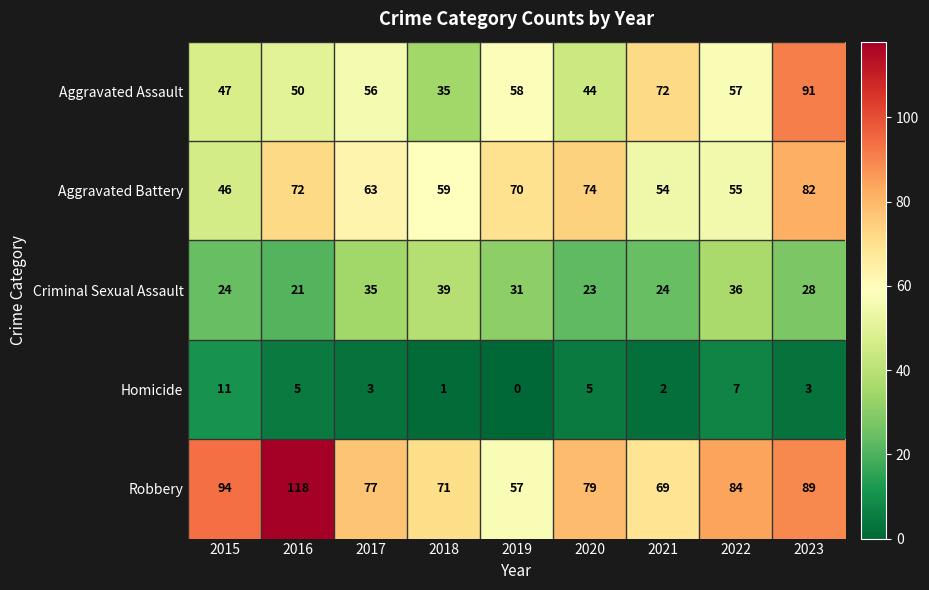

Where is Criminal Sexual Assault nearest to the value 30?

2019